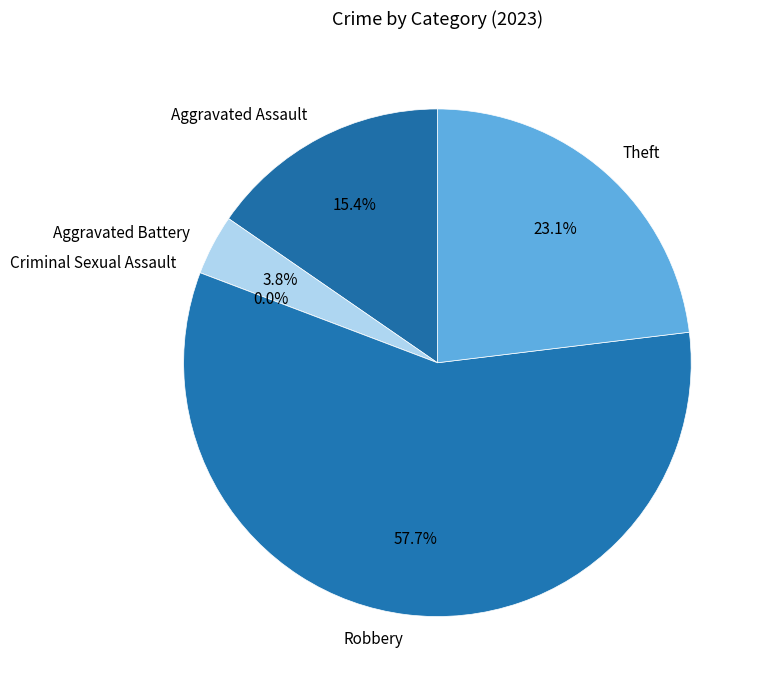

What percentage is NOT represented by Aggravated Assault?

84.6%